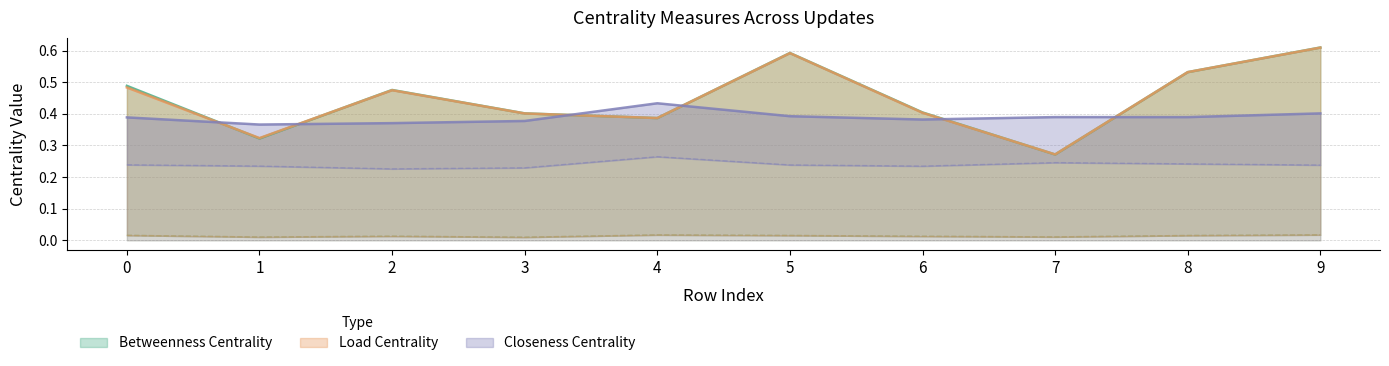

Between 1 and 2, which series saw the biggest shift?

max_betweenness_centrality